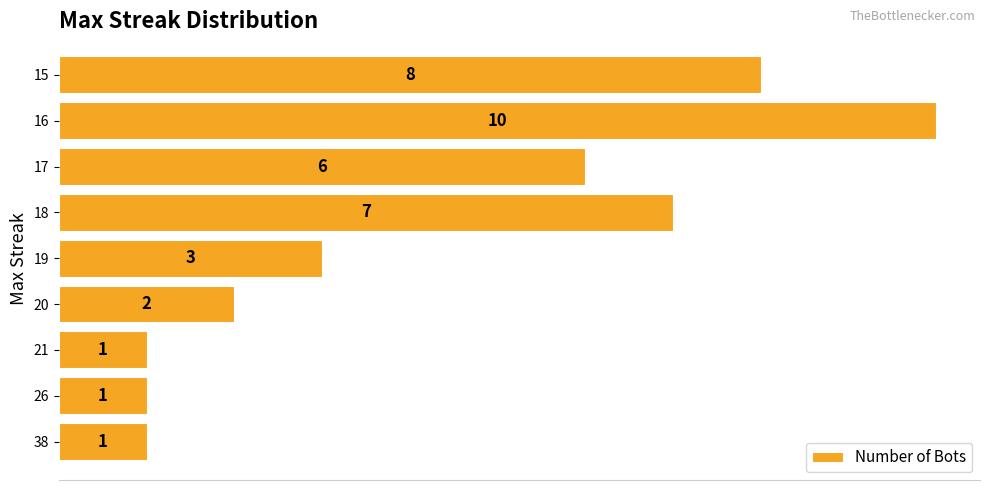

Count the values in the range 1 to 7.

7